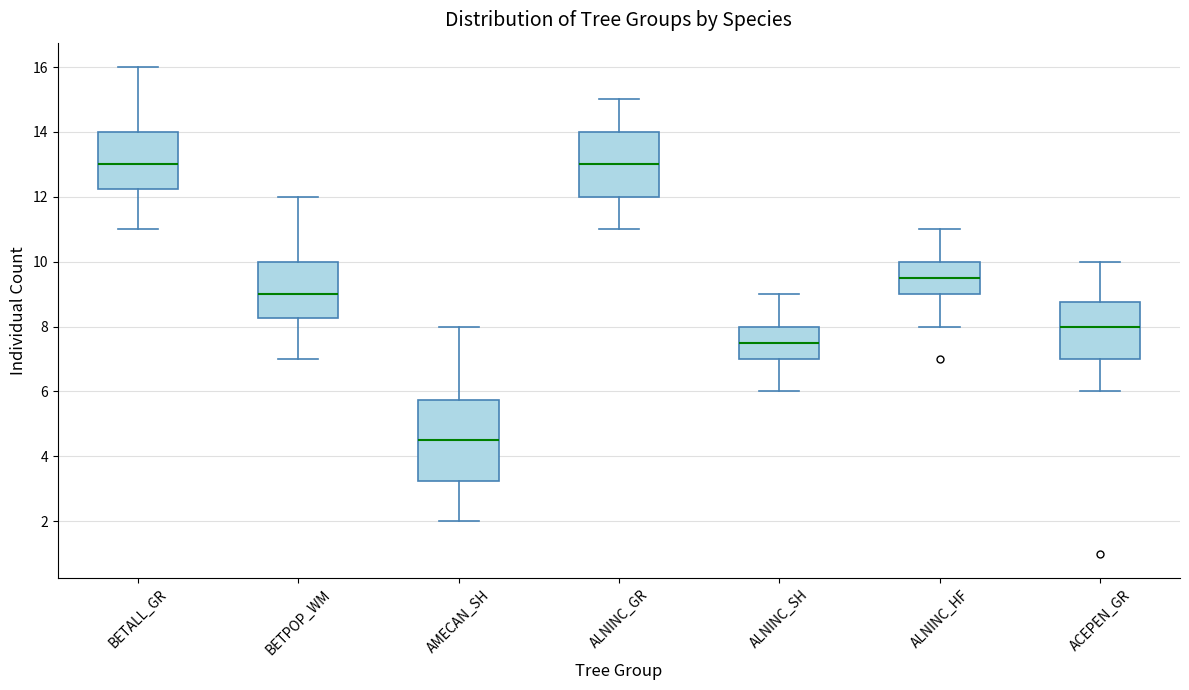

Reading left to right, read every box against the y-axis: the position of its median line, the range the box covers, and the ends of its whiskers. The values are not printed on the chart, so give them approximately, as read against the axis.

BETALL_GR: median 13.0, box 12.2 to 14.0, whiskers 11.0 to 16.0
BETPOP_WM: median 9.0, box 8.2 to 10.0, whiskers 7.0 to 12.0
AMECAN_SH: median 4.6, box 3.2 to 5.8, whiskers 2.0 to 8.0
ALNINC_GR: median 13.0, box 12.0 to 14.0, whiskers 11.0 to 15.0
ALNINC_SH: median 7.6, box 7.0 to 8.0, whiskers 6.0 to 9.0
ALNINC_HF: median 9.6, box 9.0 to 10.0, whiskers 8.0 to 11.0
ACEPEN_GR: median 8.0, box 7.0 to 8.8, whiskers 6.0 to 10.0